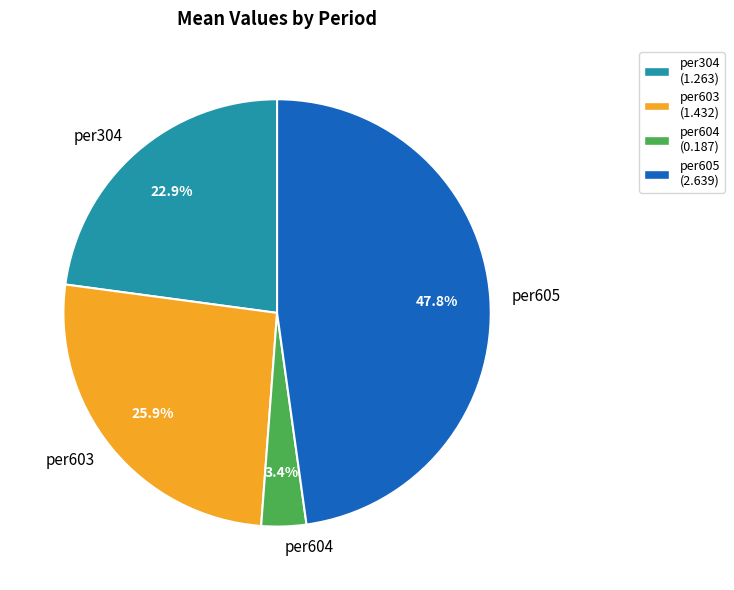

Count the number of slices in the pie.

4